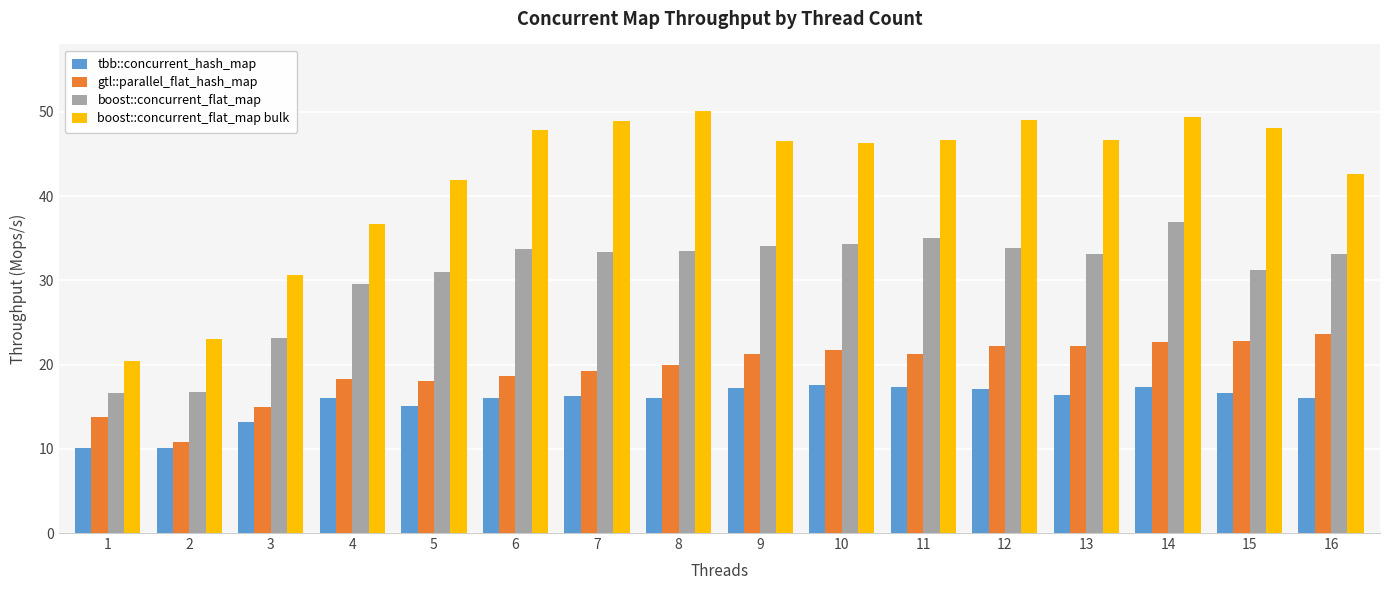

How many series are shown in this chart?

4